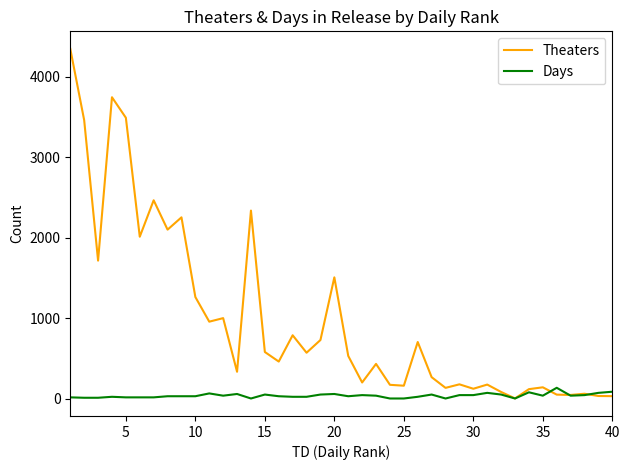

List the series in order of their overall mean, lowest first.

Days, Theaters